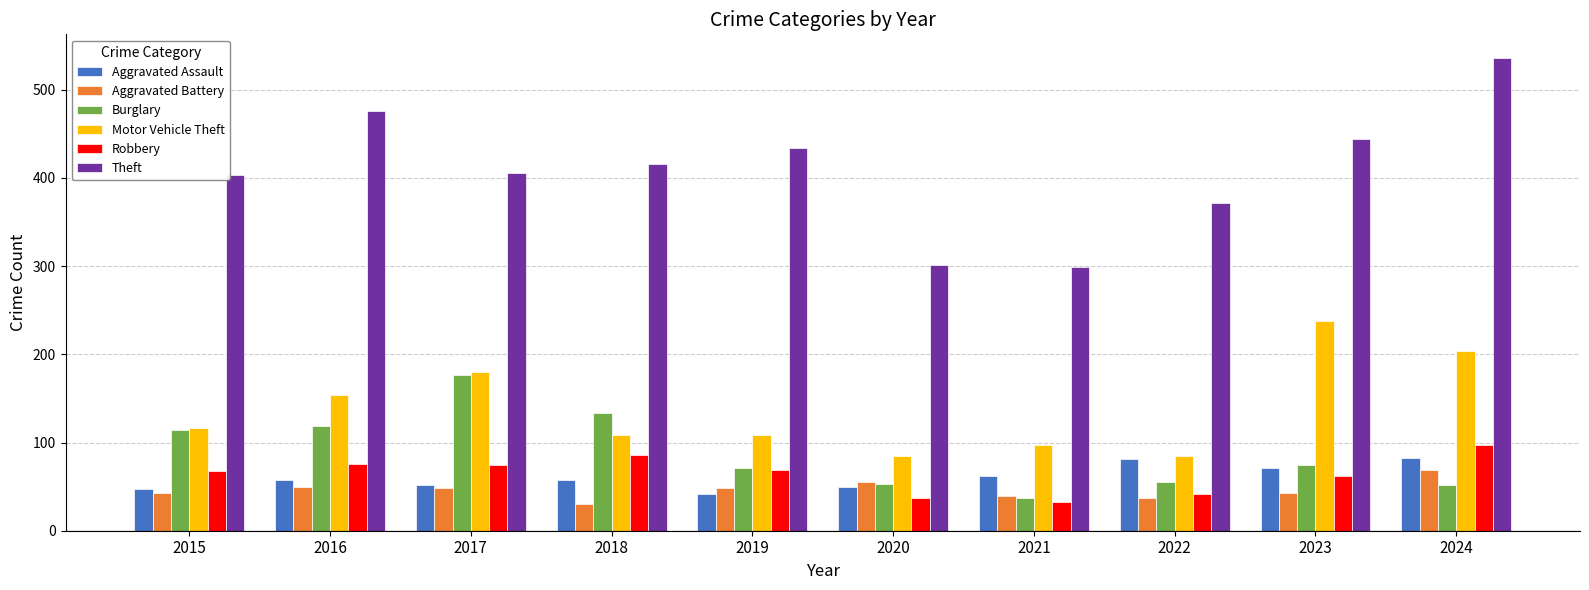

Which series changed the most between 2015 and 2020?

Theft